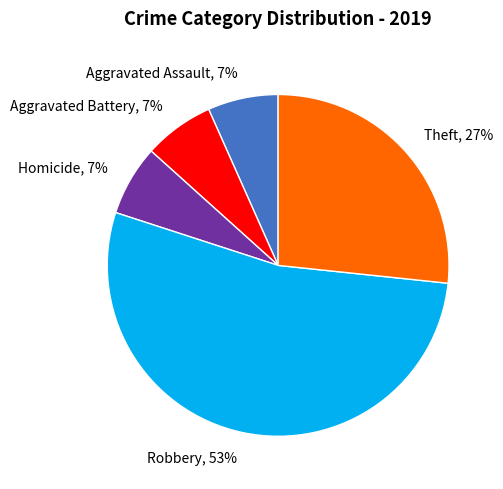

Combined, do Aggravated Assault and Homicide account for over 50%?

No